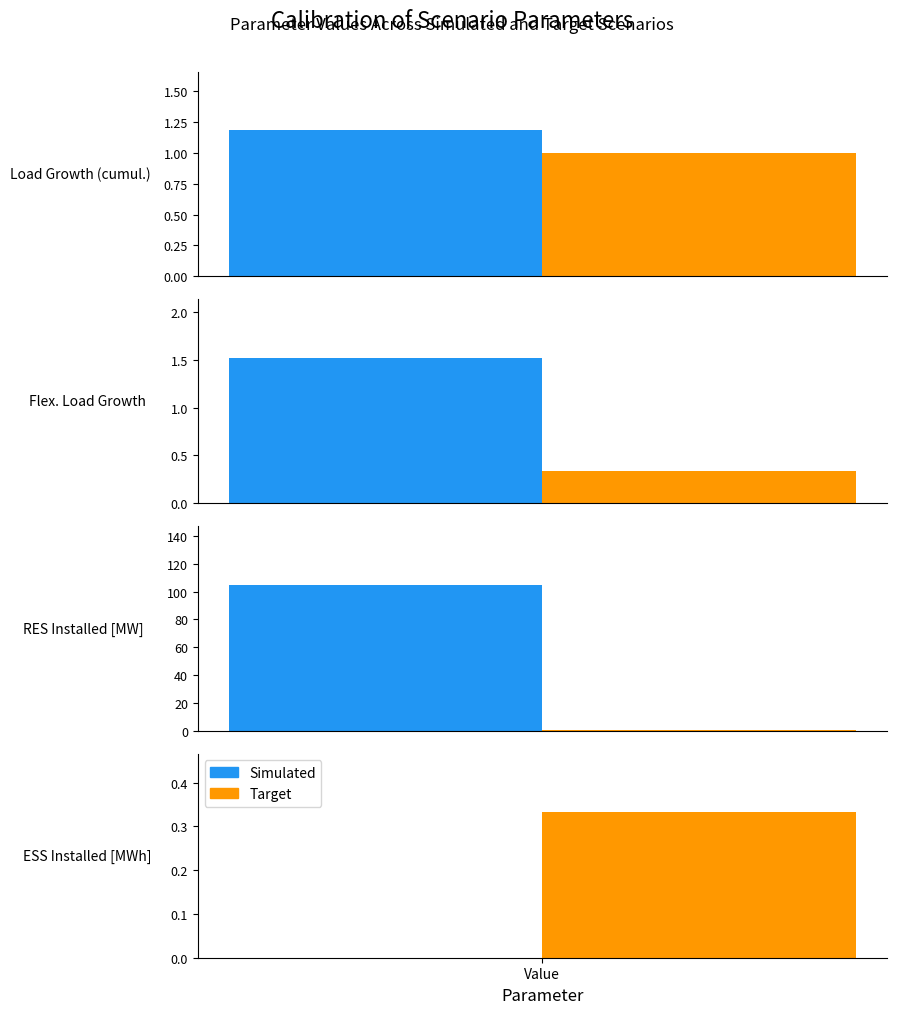

What is the sum of the Target values at RES Installed [MW] and ESS Installed [MWh]?

0.7